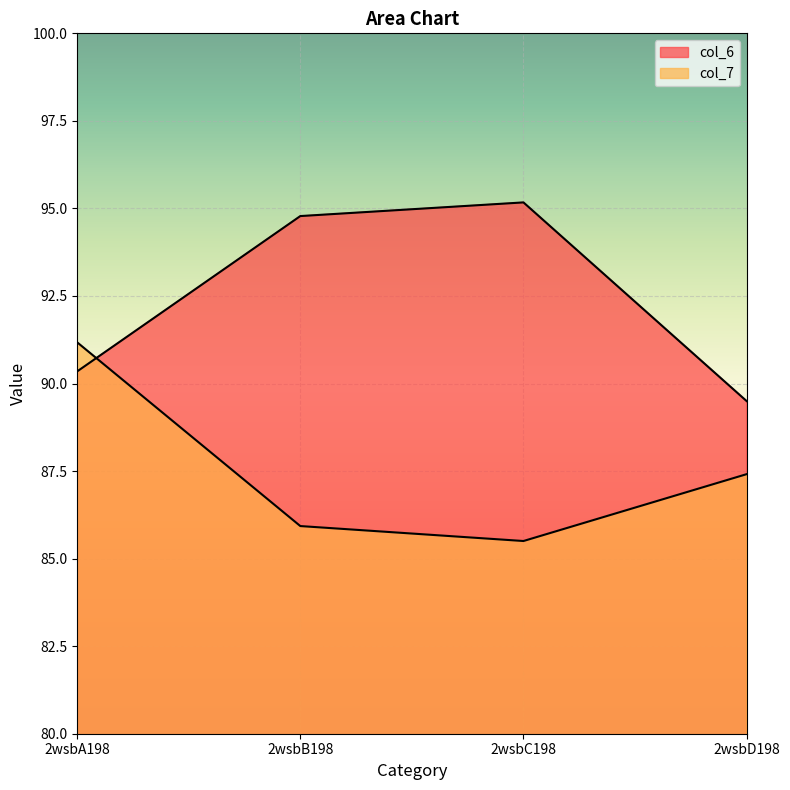

True or false: col_7 and col_6 intersect in this chart.

True